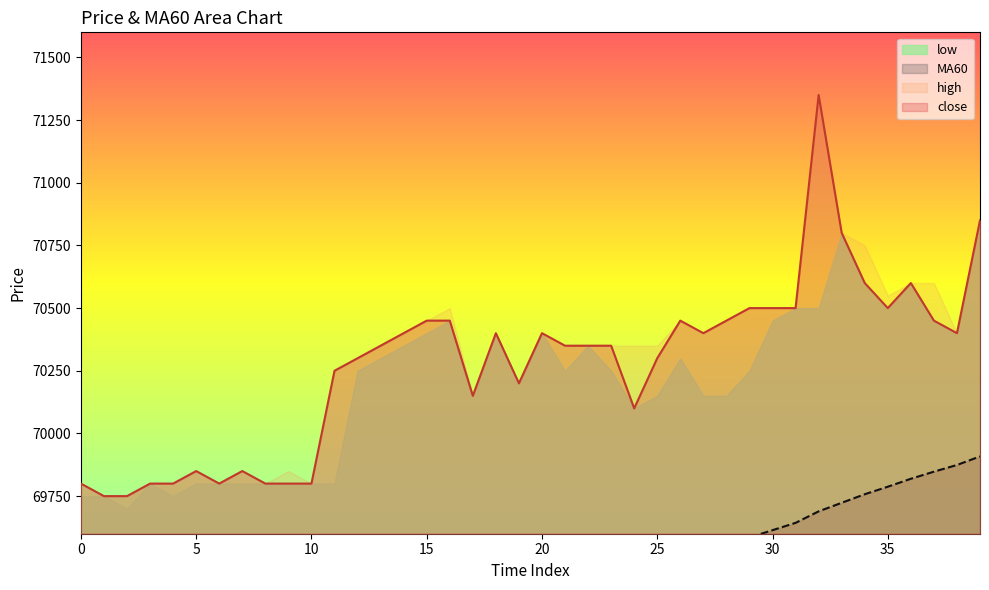

The close series shows 21555.3 at 22. True or false?

False